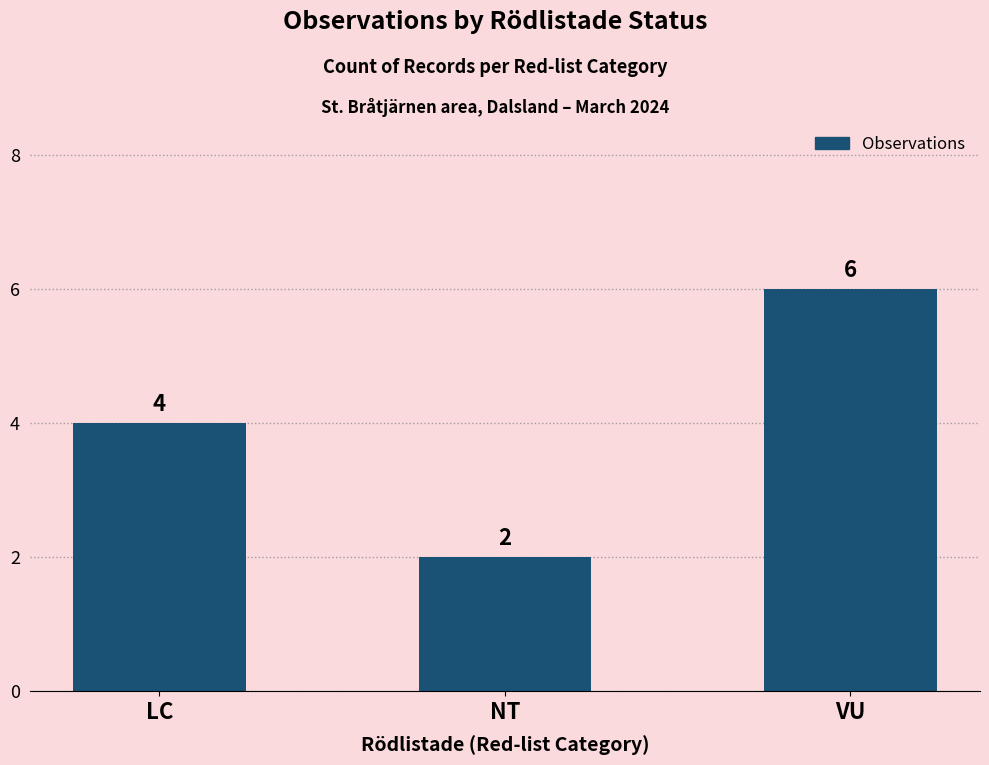

What is the sum of all values?

12